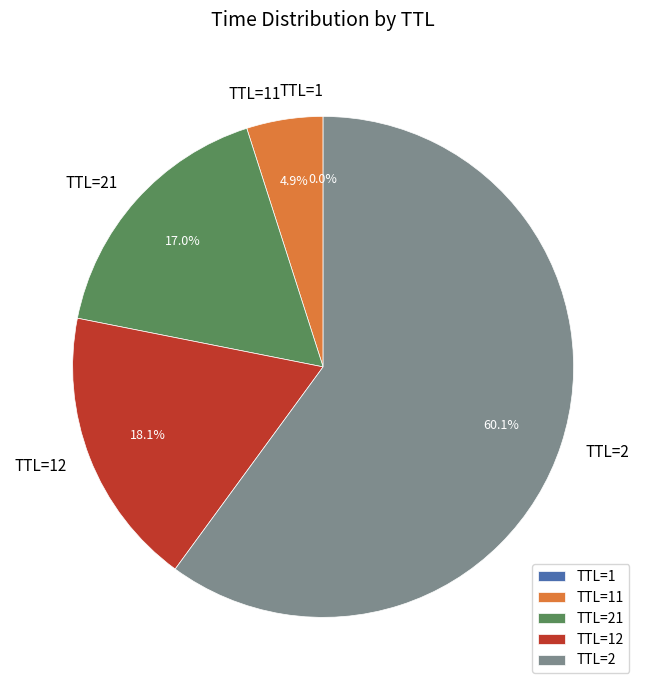

Does TTL=21 represent more than half of the total?

No